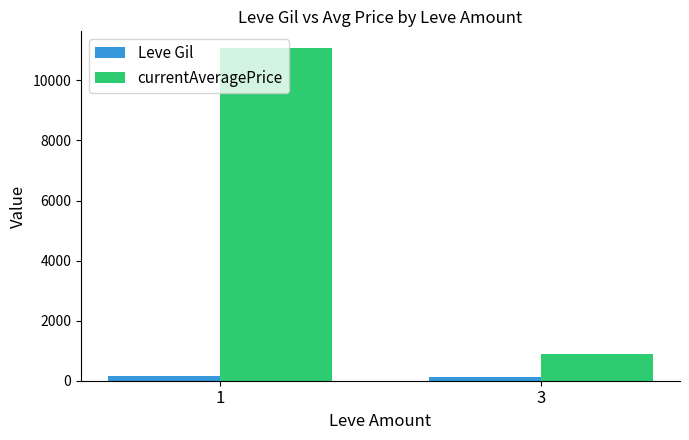

Which series has the largest range (max minus min)?

currentAveragePrice